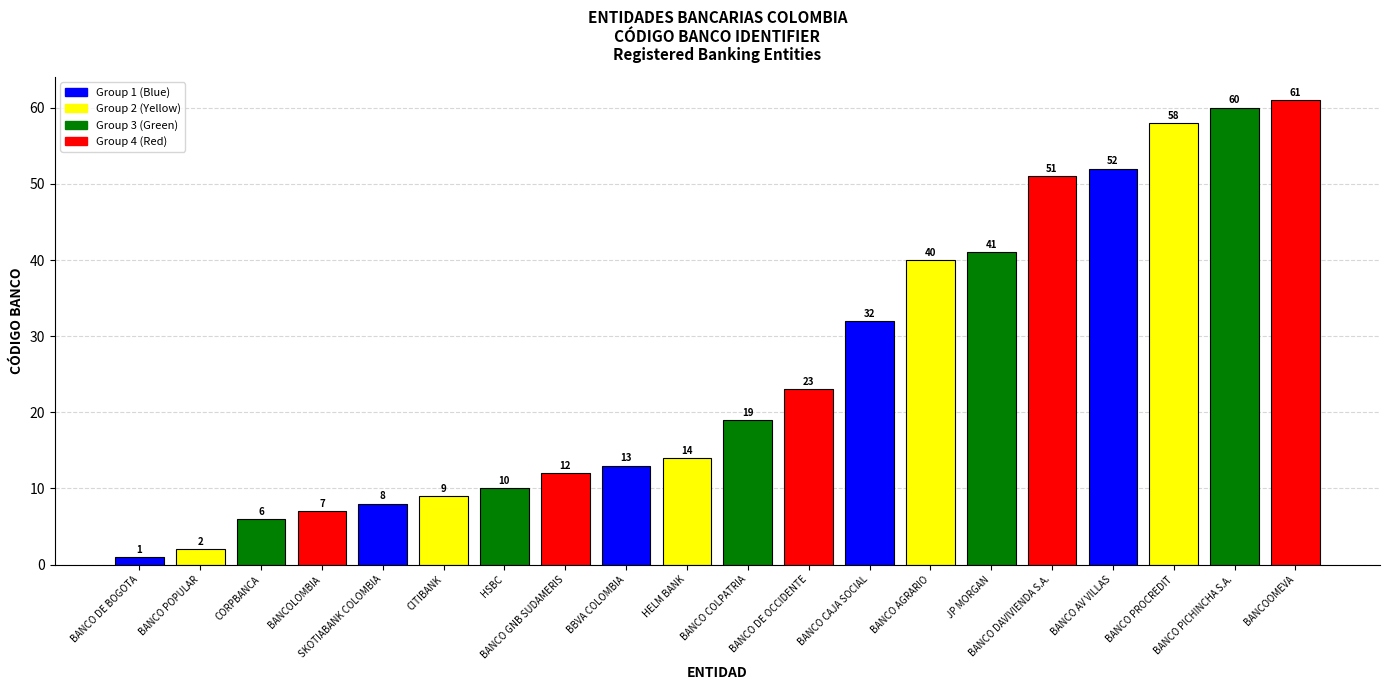

List the labels in order of value, largest first.

BANCOOMEVA, BANCO PICHINCHA S.A., BANCO PROCREDIT, BANCO AV VILLAS, BANCO DAVIVIENDA S.A., JP MORGAN, BANCO AGRARIO, BANCO CAJA SOCIAL, BANCO DE OCCIDENTE, BANCO COLPATRIA, HELM BANK, BBVA COLOMBIA, BANCO GNB SUDAMERIS, HSBC, CITIBANK, SKOTIABANK COLOMBIA, BANCOLOMBIA, CORPBANCA, BANCO POPULAR, BANCO DE BOGOTA